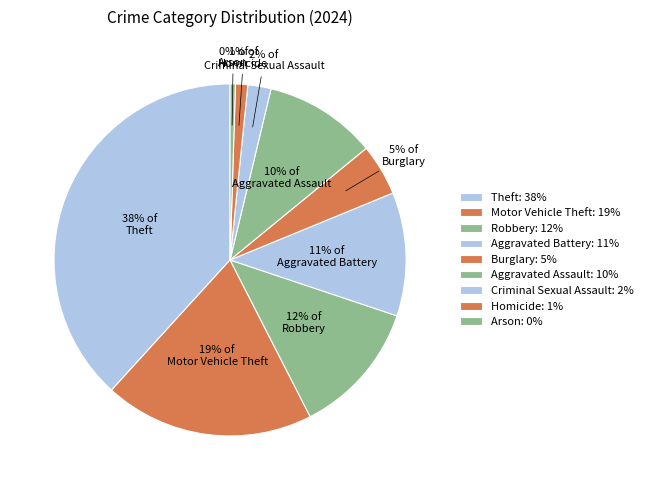

Approximately how many times larger is the value at Criminal Sexual Assault compared to Aggravated Battery?

0.2